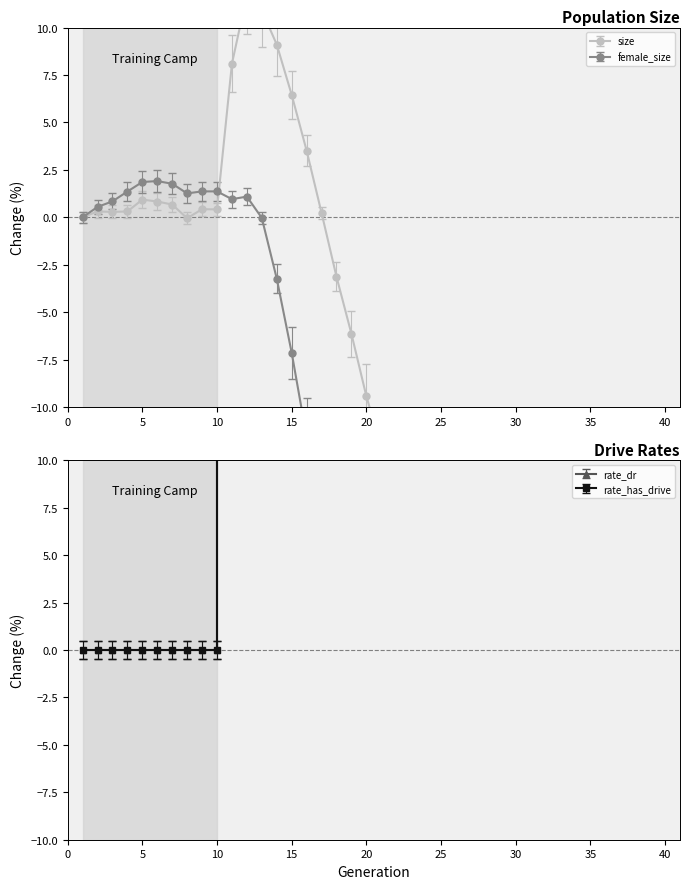

Which series has the widest spread of values?

rate_has_drive